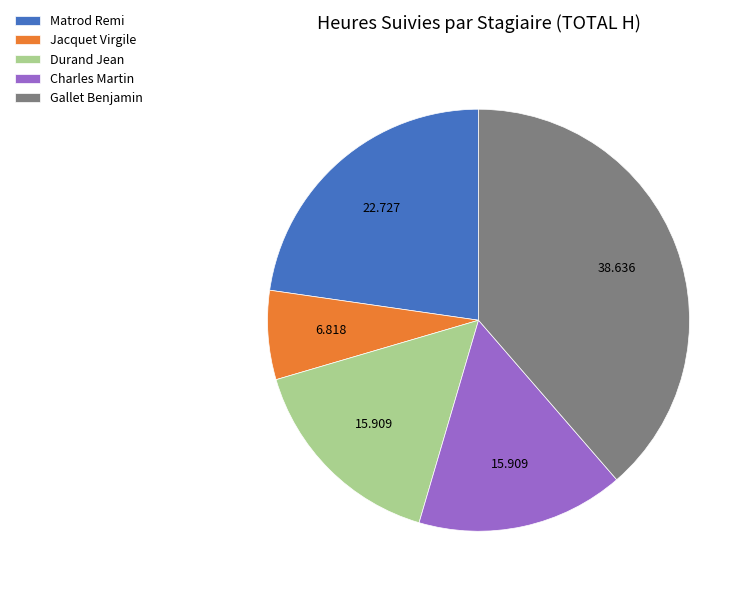

Is there any slice that represents more than half of the pie?

No